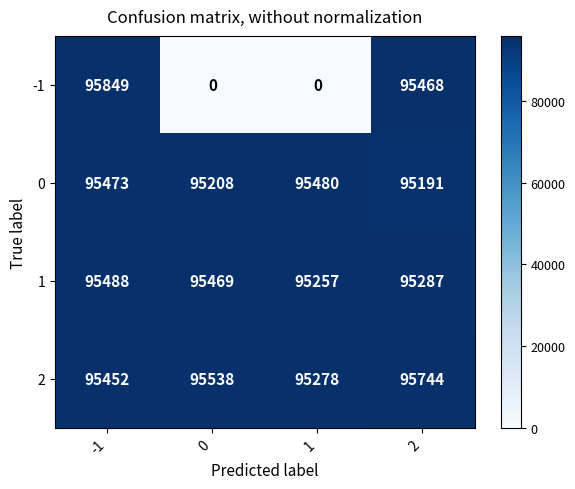

Reading left to right, extract all data points from this chart.

-1: 95849	0	0	95468
0: 95473	95208	95480	95191
1: 95488	95469	95257	95287
2: 95452	95538	95278	95744